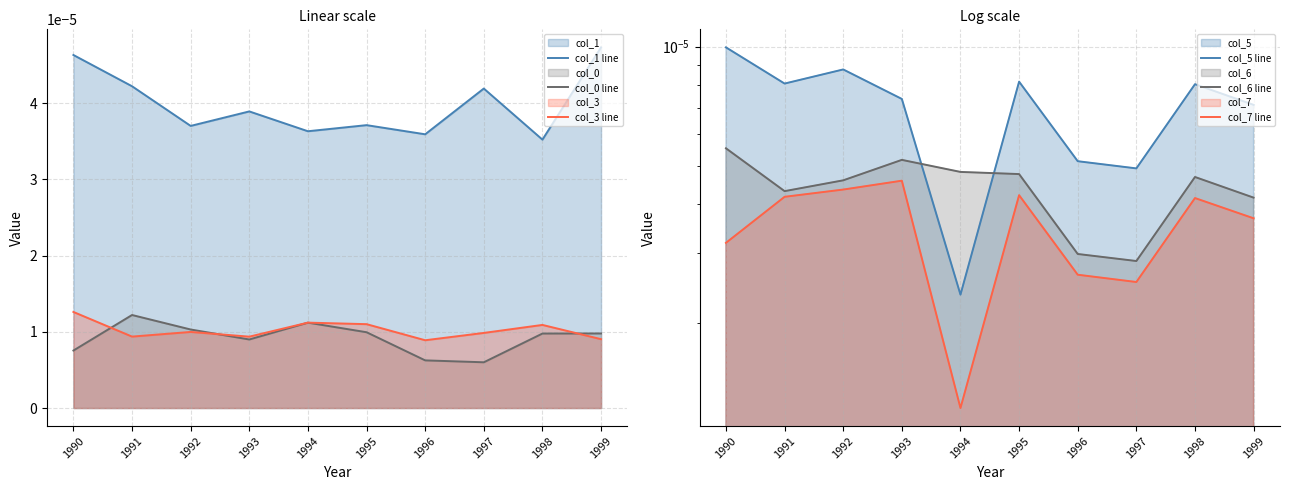

In col_6 line, how many points are higher than both neighbors (excluding endpoints)?

2